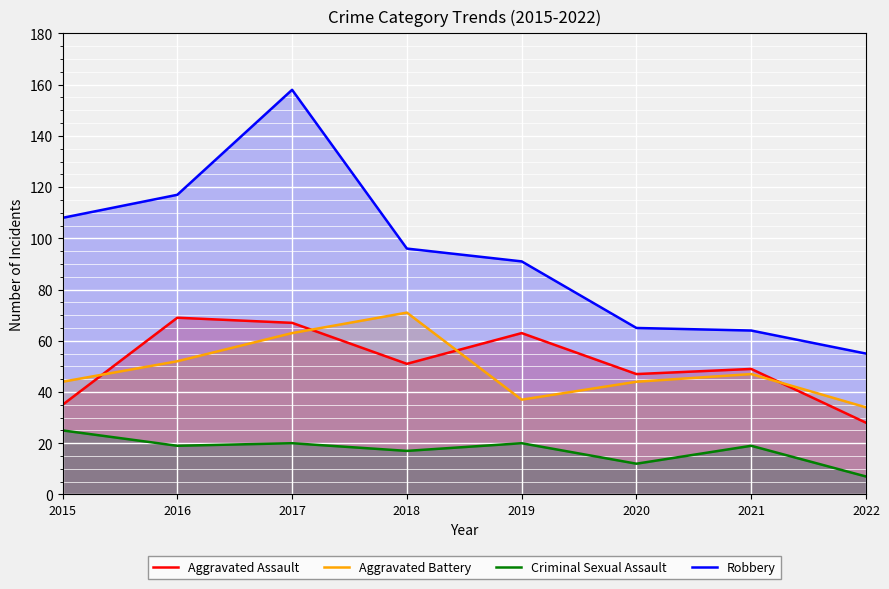

Reading left to right, extract all data points from this chart.

Aggravated Assault: 35	69	67	51	63	47	49	28
Aggravated Battery: 44	52	63	71	37	44	47	34
Criminal Sexual Assault: 25	19	20	17	20	12	19	7
Robbery: 108	117	158	96	91	65	64	55